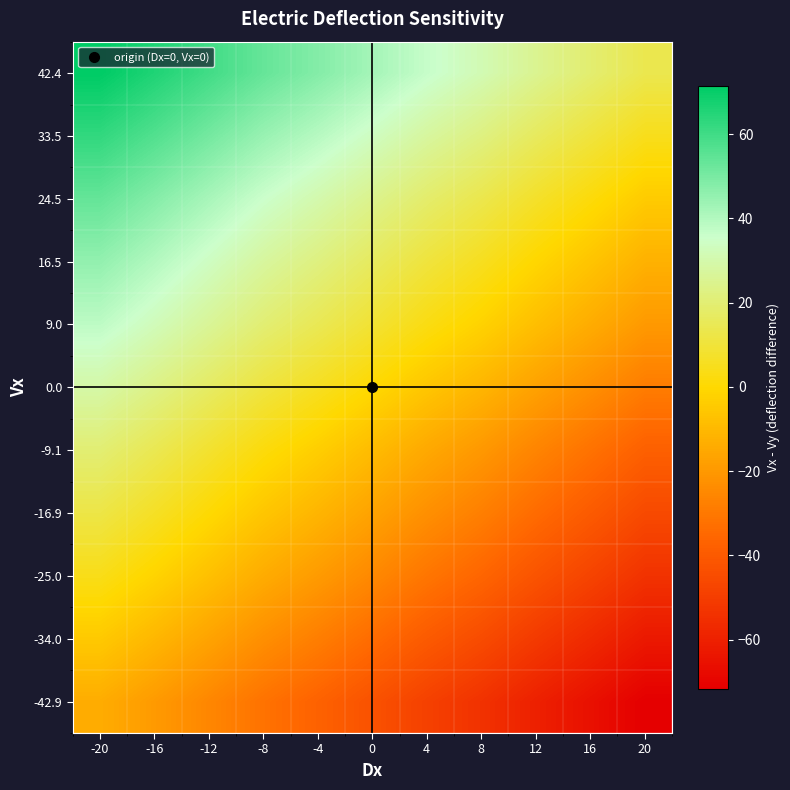

What is the total value across all series at -20?

318.1